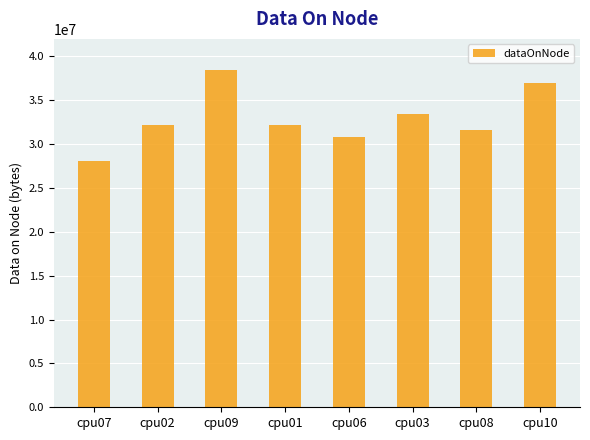

What is the ratio of the value at cpu09 to the value at cpu10?

1.0